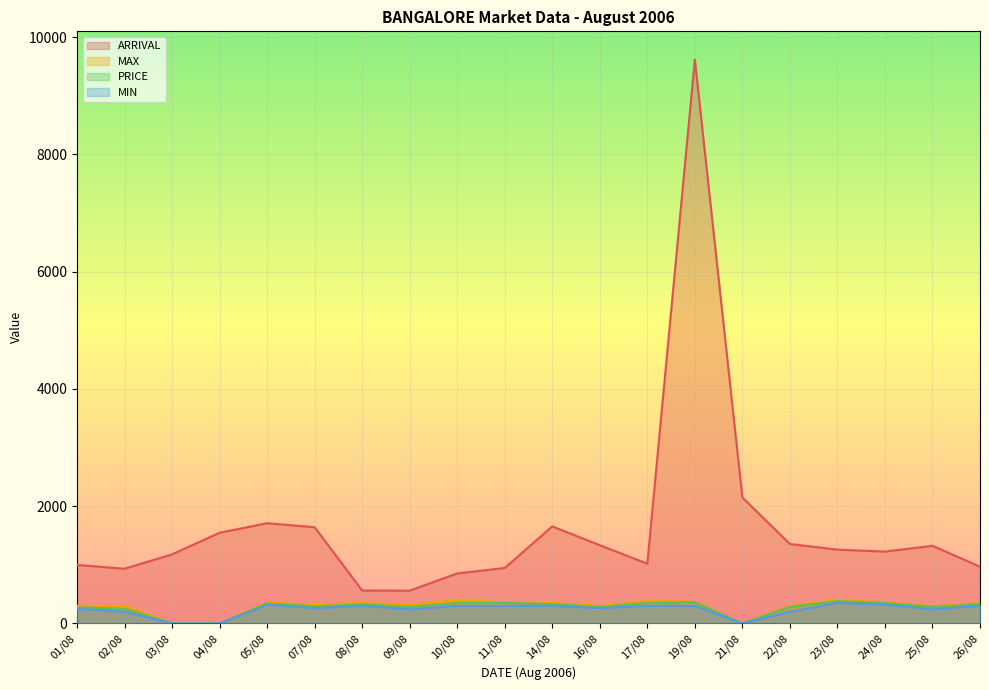

Which category has the highest value in the ARRIVAL series?

19/08